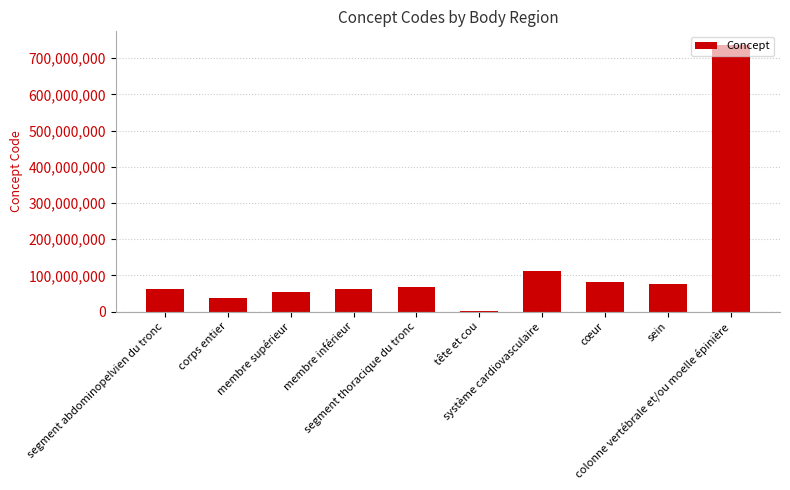

What is the greatest value displayed?

737561001